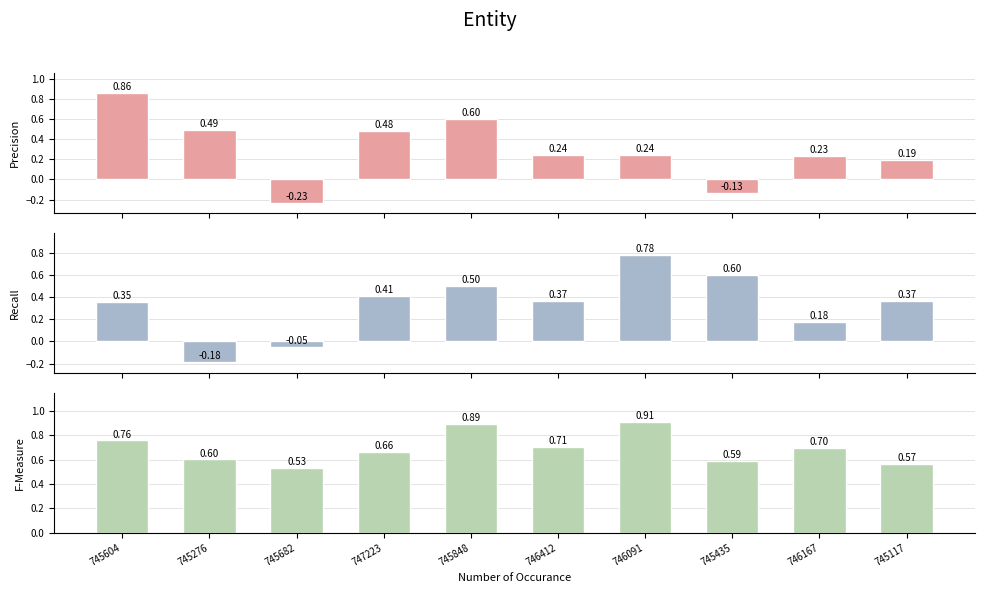

What is the maximum value shown in the chart?

0.9